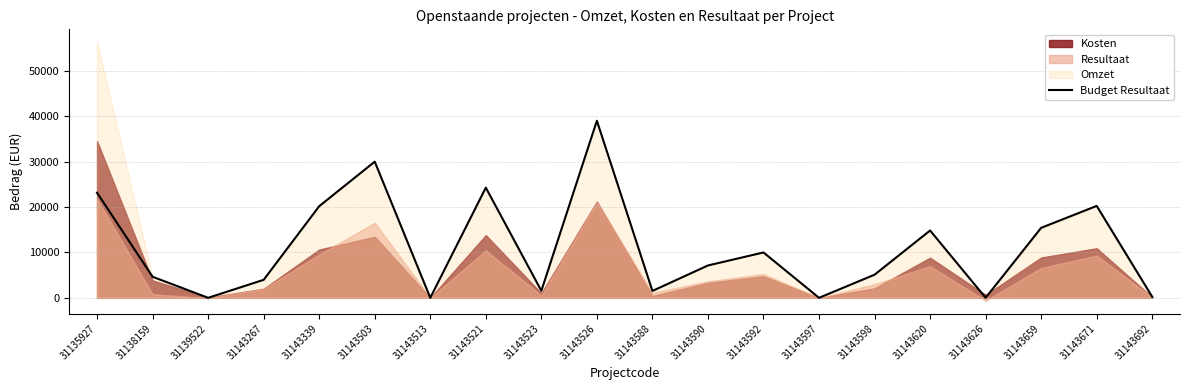

What is the sum of all values?

221078.1